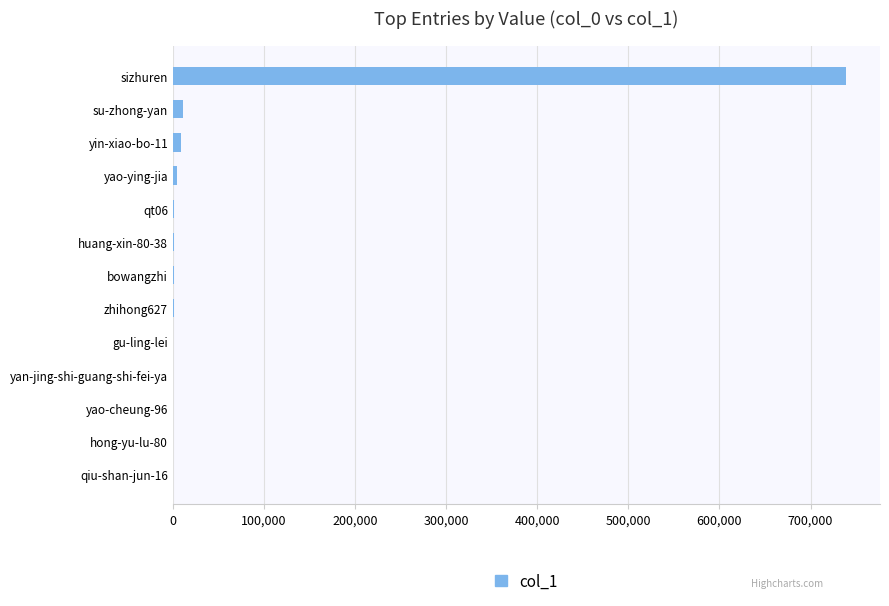

What is the maximum value shown in the chart?

739250